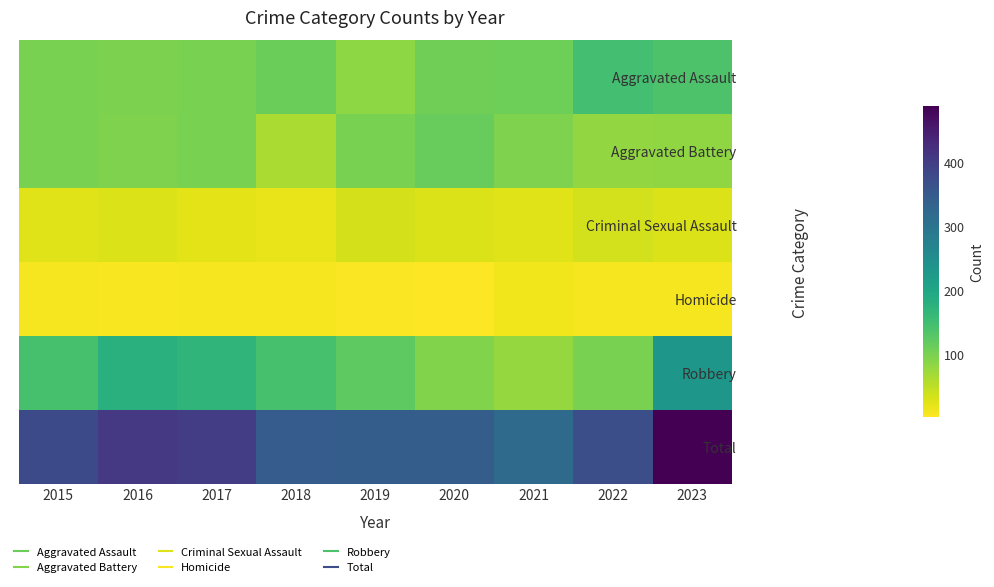

Reading left to right, what are all the values shown in this chart?

Aggravated Assault: 2015=100	2016=98	2017=99	2018=110	2019=85	2020=107	2021=109	2022=147	2023=138
Aggravated Battery: 2015=100	2016=95	2017=100	2018=63	2019=99	2020=114	2021=95	2022=81	2023=83
Criminal Sexual Assault: 2015=26	2016=27	2017=21	2018=19	2019=34	2020=28	2021=25	2022=35	2023=28
Homicide: 2015=9	2016=7	2017=8	2018=9	2019=4	2020=2	2021=12	2022=9	2023=8
Robbery: 2015=143	2016=179	2017=170	2018=144	2019=122	2020=93	2021=78	2022=99	2023=230
Total: 2015=378	2016=406	2017=398	2018=345	2019=344	2020=344	2021=319	2022=371	2023=487